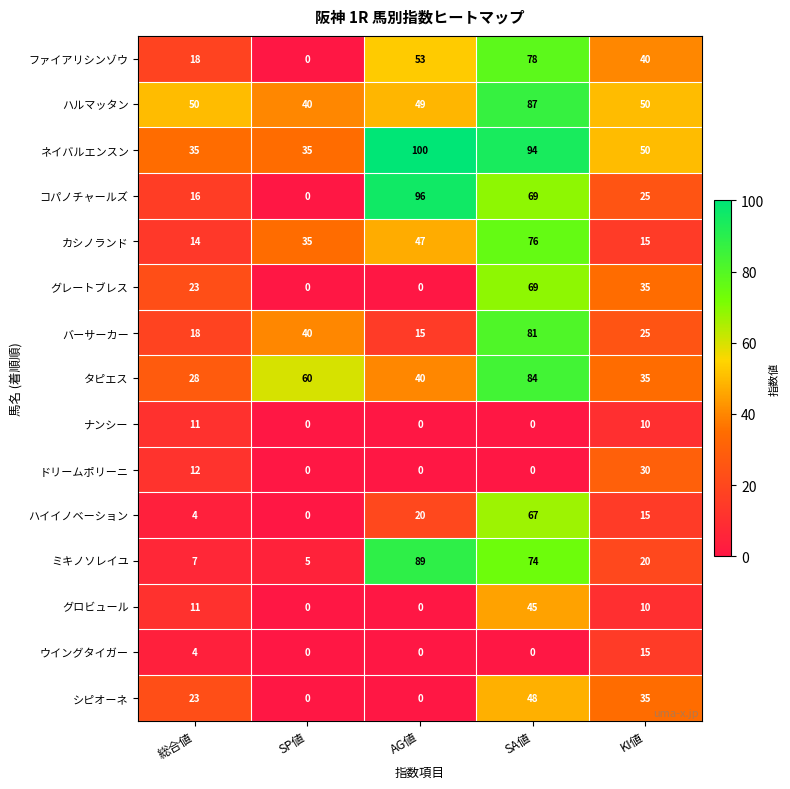

What is the difference between the maximum and second lowest values in the カシノランド series?

61